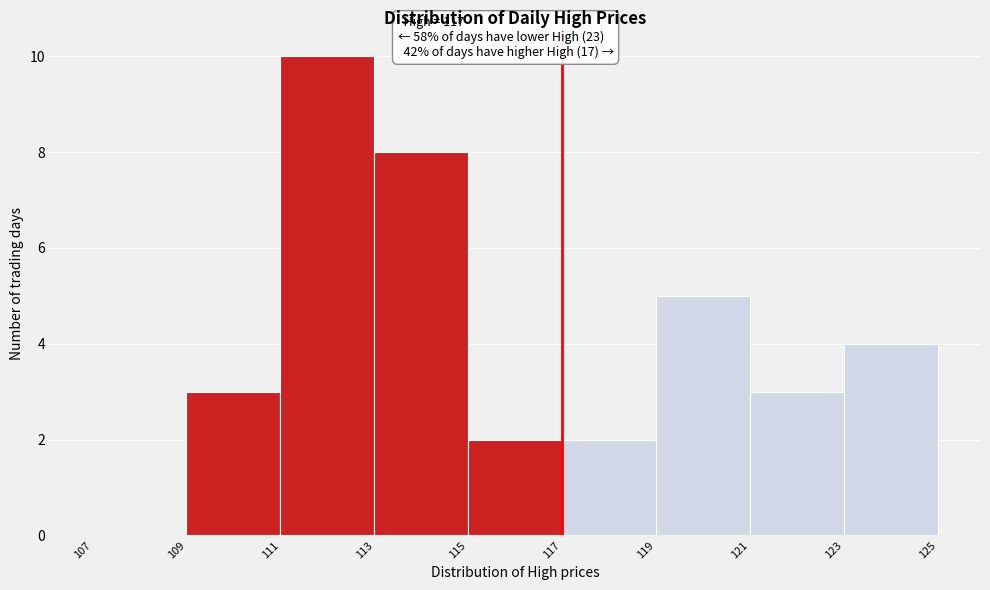

Which range on the x-axis has the tallest bar?

111 to 113